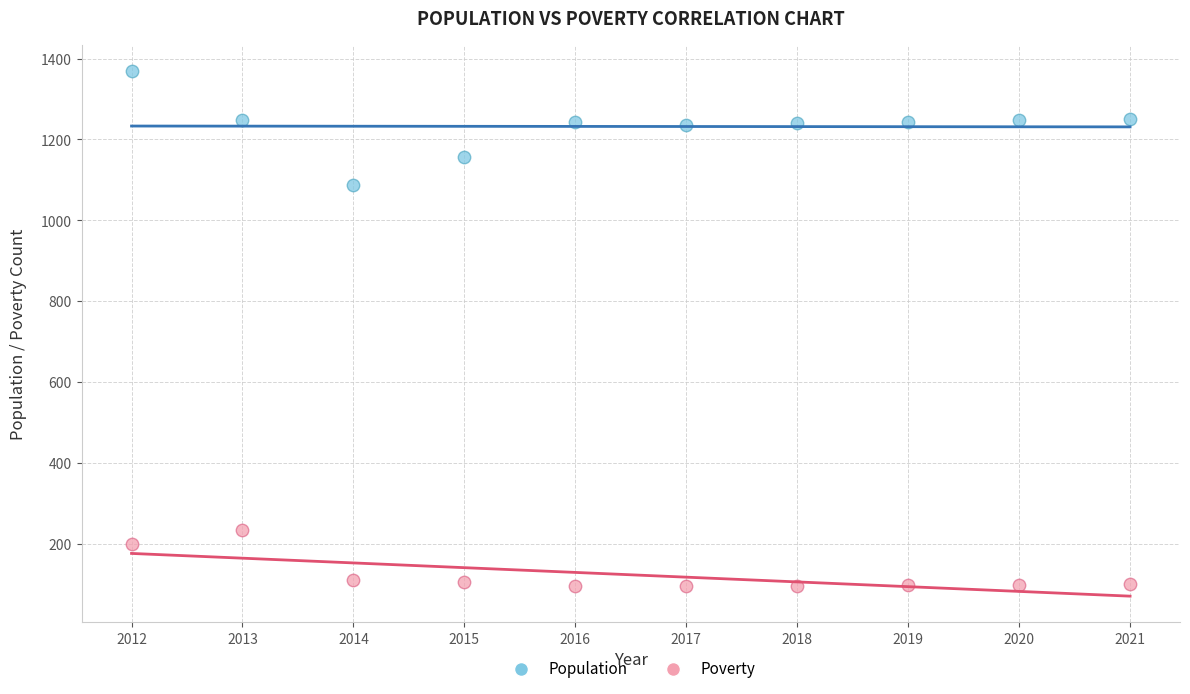

In the Poverty series, what Y value is closest to 166?

200